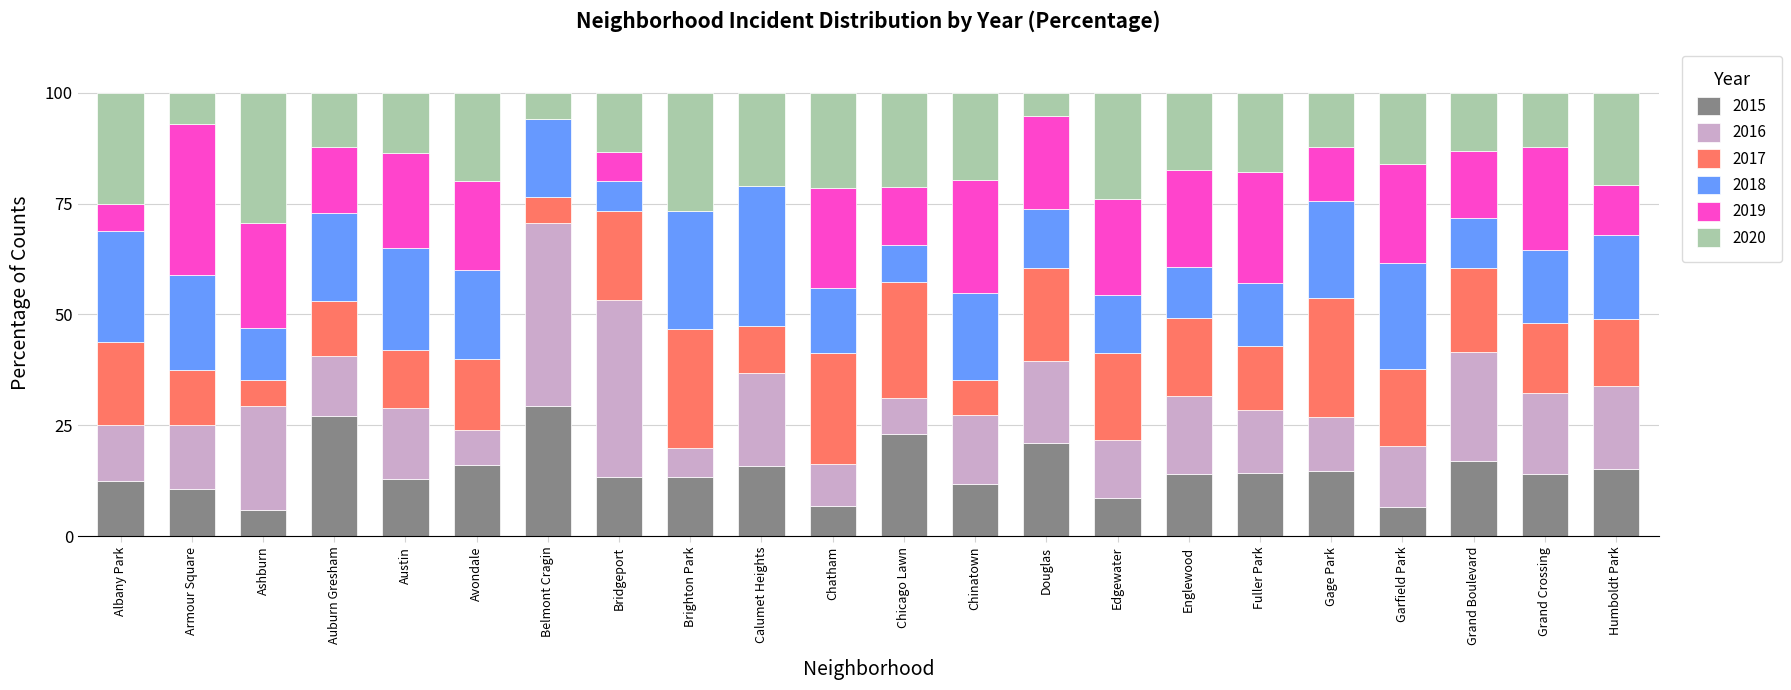

What value does the 2015 series have at Edgewater?

8.7